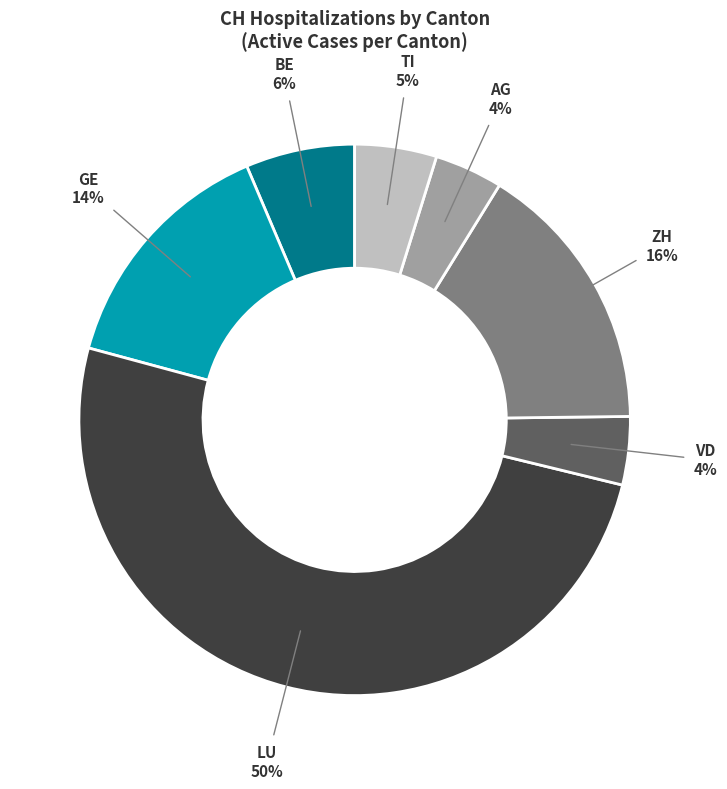

How many slices are in this pie chart?

7